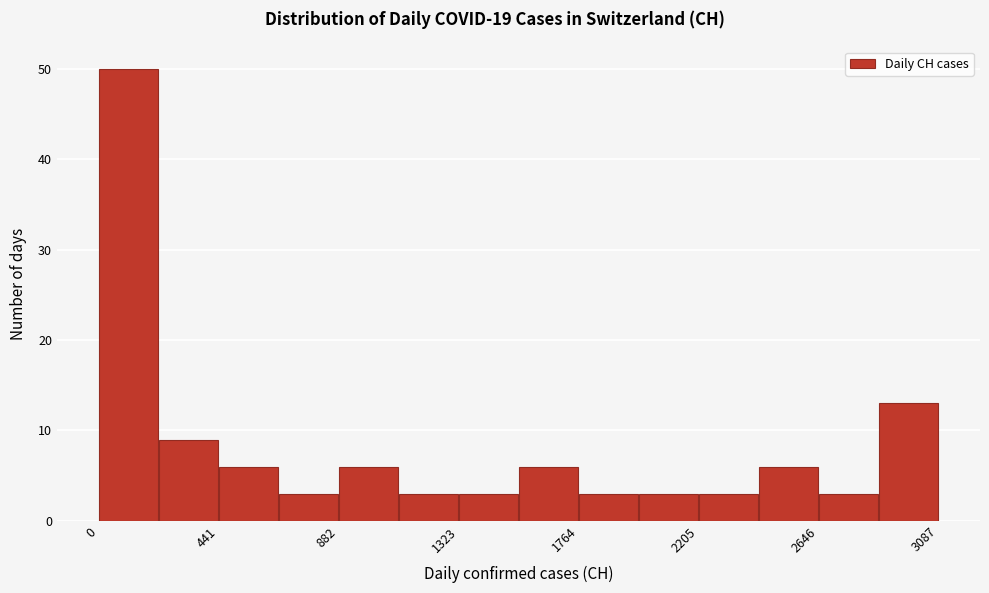

Reading left to right, list every bar in this chart as the range it spans on the x-axis followed by its height. Neither the bar edges nor the heights are printed on the chart, so give them approximately, as read against the axes.

0 to 200: 50
200 to 450: 9
450 to 650: 6
650 to 900: 3
900 to 1100: 6
1100 to 1300: 3
1300 to 1550: 3
1550 to 1750: 6
1750 to 2000: 3
2000 to 2200: 3
2200 to 2450: 3
2450 to 2650: 6
2650 to 2850: 3
2850 to 3100: 13